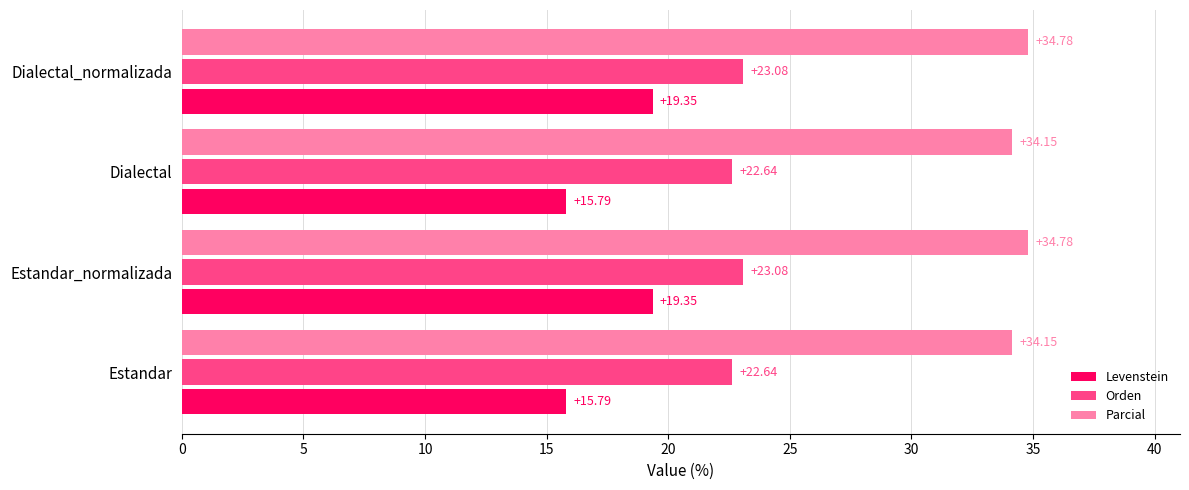

Which series has the widest spread of values?

Levenstein